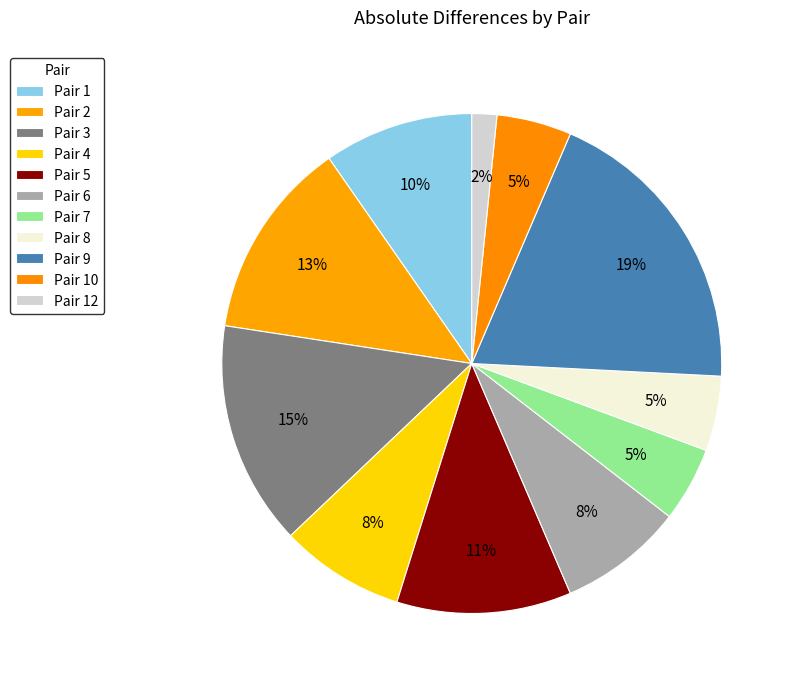

How many slices are in this pie chart?

11